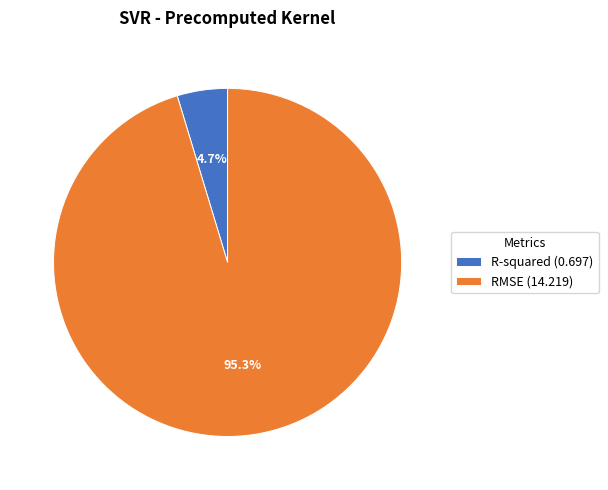

How many segments does this pie chart have?

2